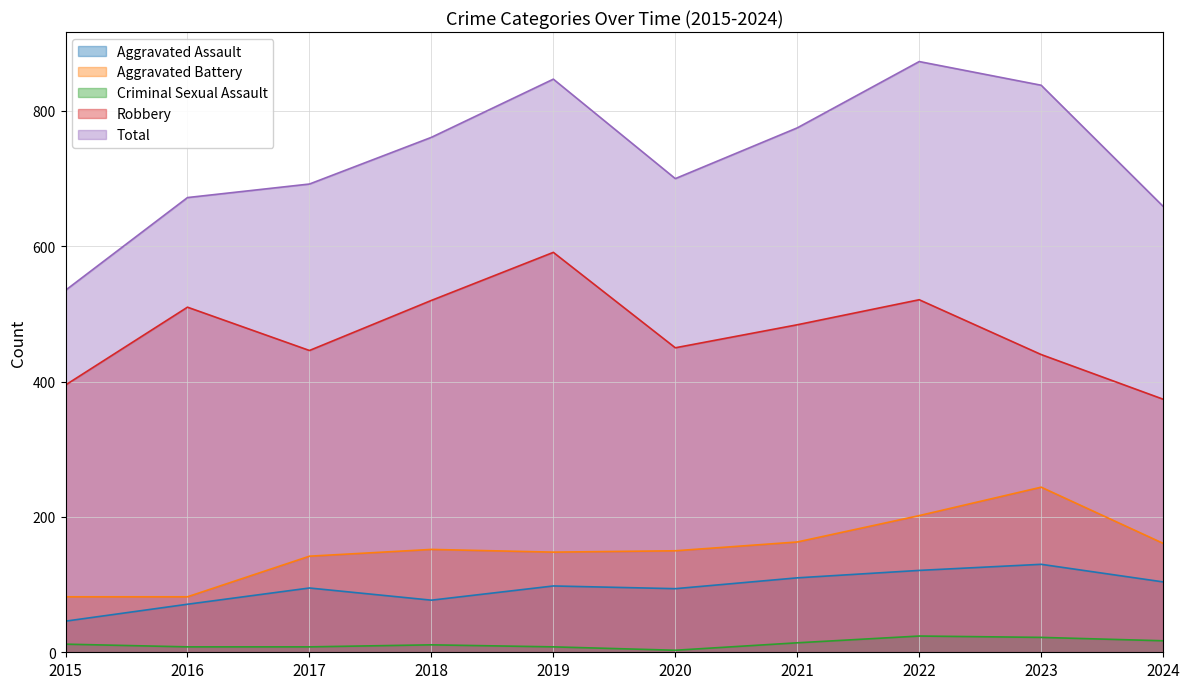

True or false: Robbery and Criminal Sexual Assault intersect in this chart.

False